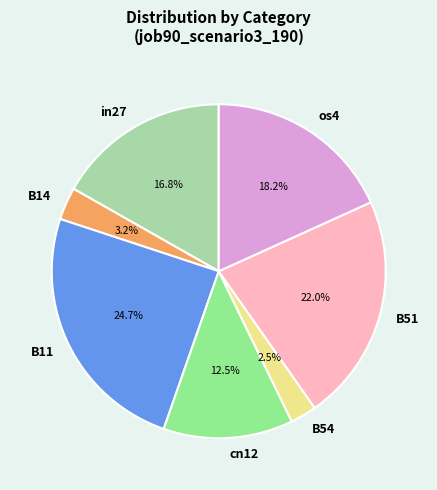

Is there any slice that represents more than half of the pie?

No